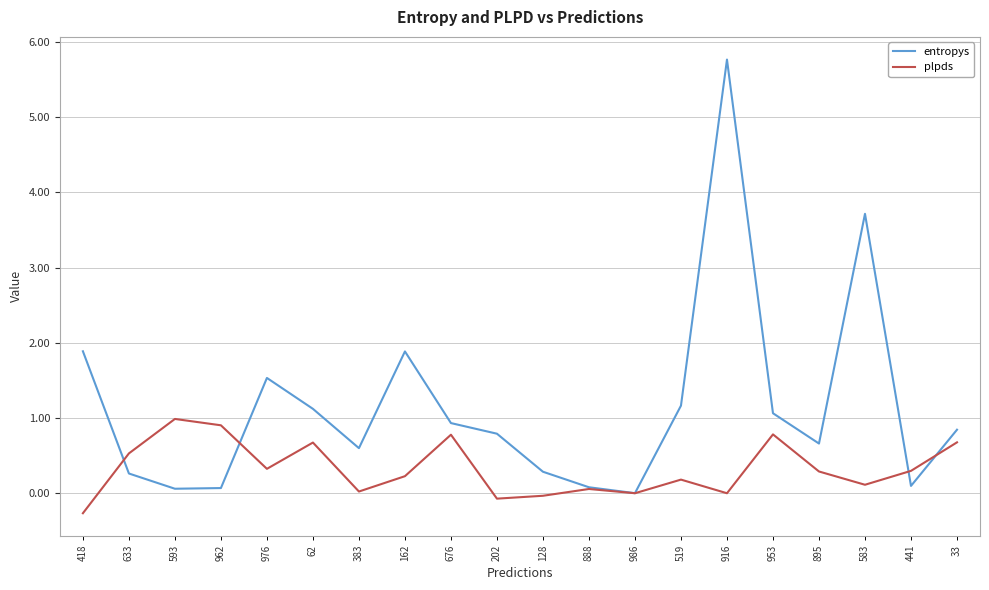

Where is the first local maximum for entropys?

976